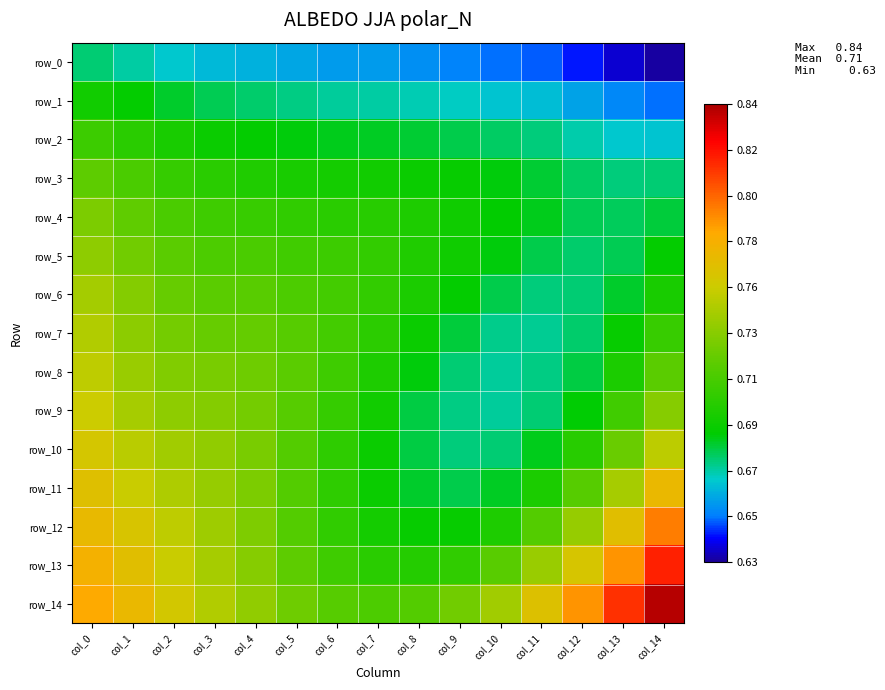

Count the row_2 values in the range 0 to 1.

15